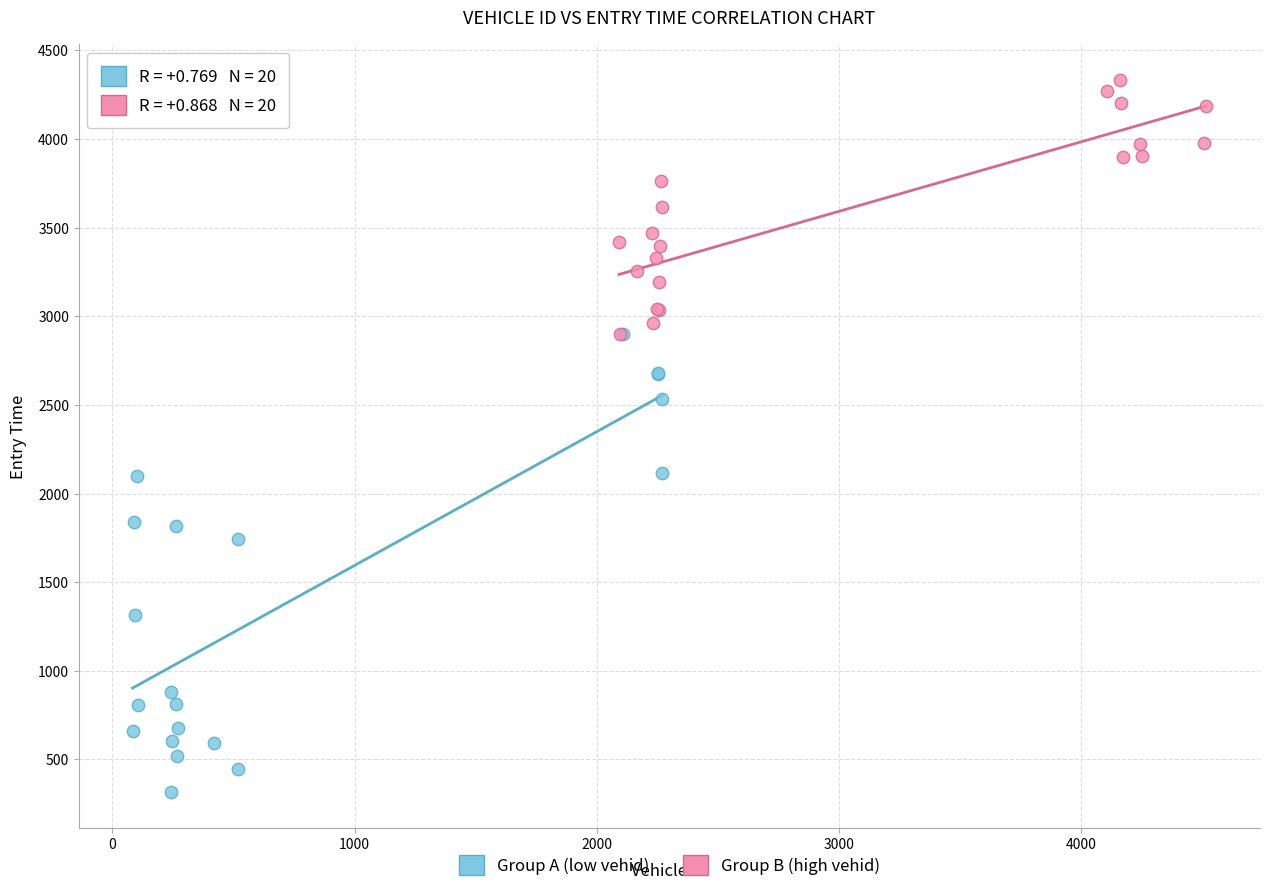

Which series contains the lowest Y value?

Group A (low vehid)